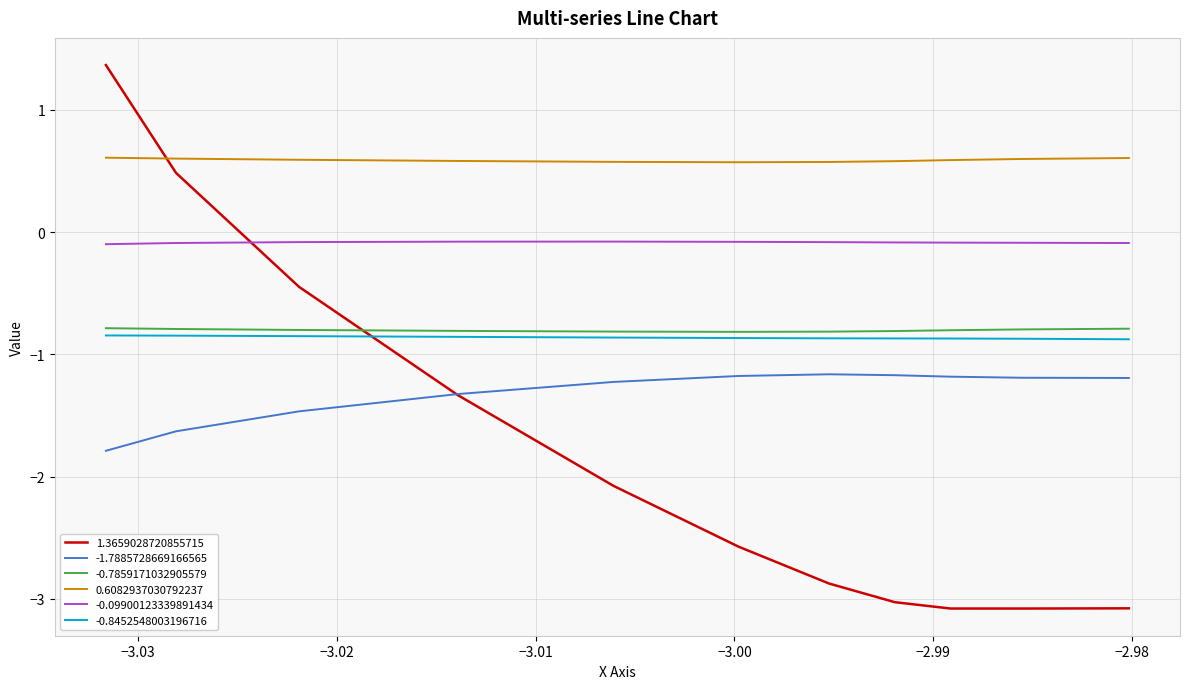

Which series has the largest total across all categories?

0.6082937030792237